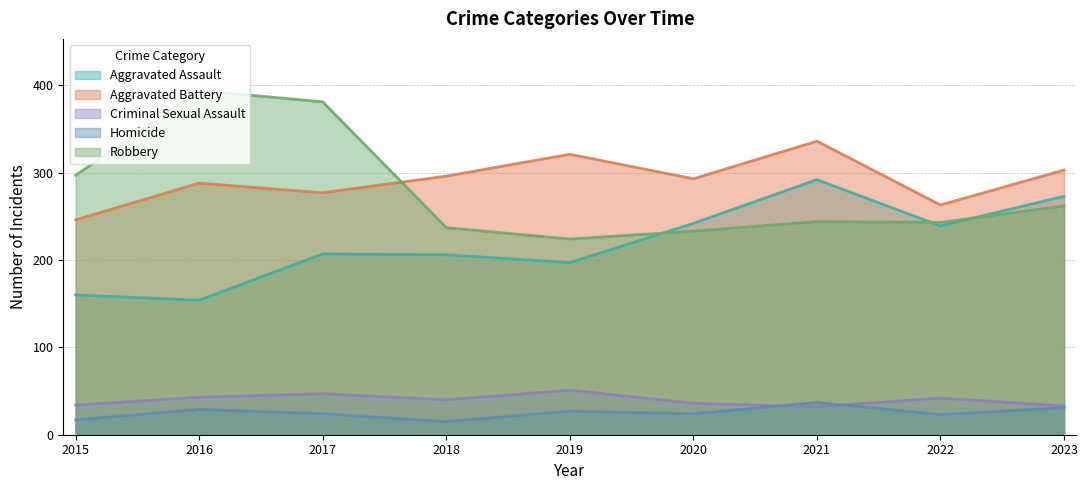

The Aggravated Battery series shows 263 at 2022. True or false?

True